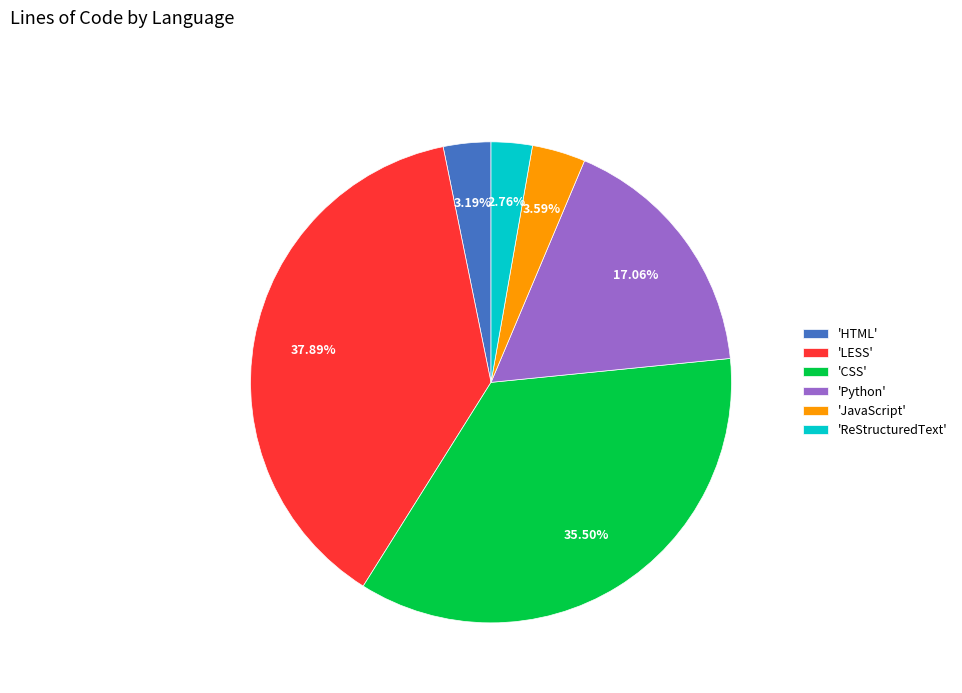

Which slice is the largest?

'LESS'